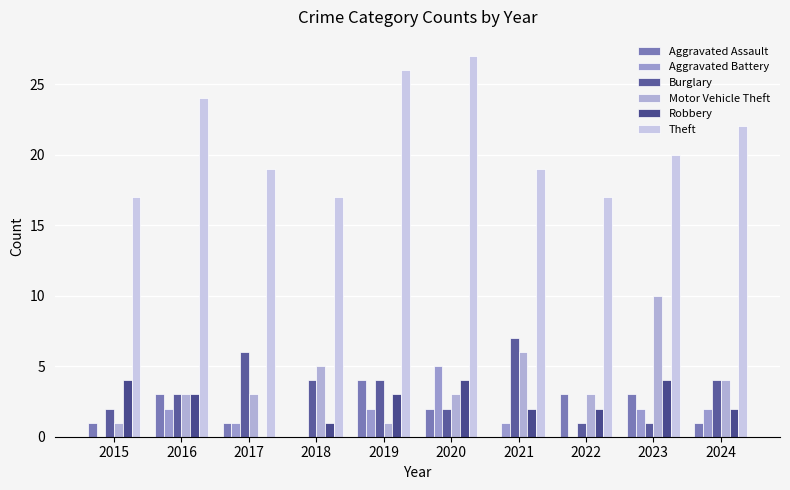

Reading right to left, list all the values displayed in this chart.

Aggravated Assault: 1	3	3	0	2	4	0	1	3	1
Aggravated Battery: 2	2	0	1	5	2	0	1	2	0
Burglary: 4	1	1	7	2	4	4	6	3	2
Motor Vehicle Theft: 4	10	3	6	3	1	5	3	3	1
Robbery: 2	4	2	2	4	3	1	0	3	4
Theft: 22	20	17	19	27	26	17	19	24	17